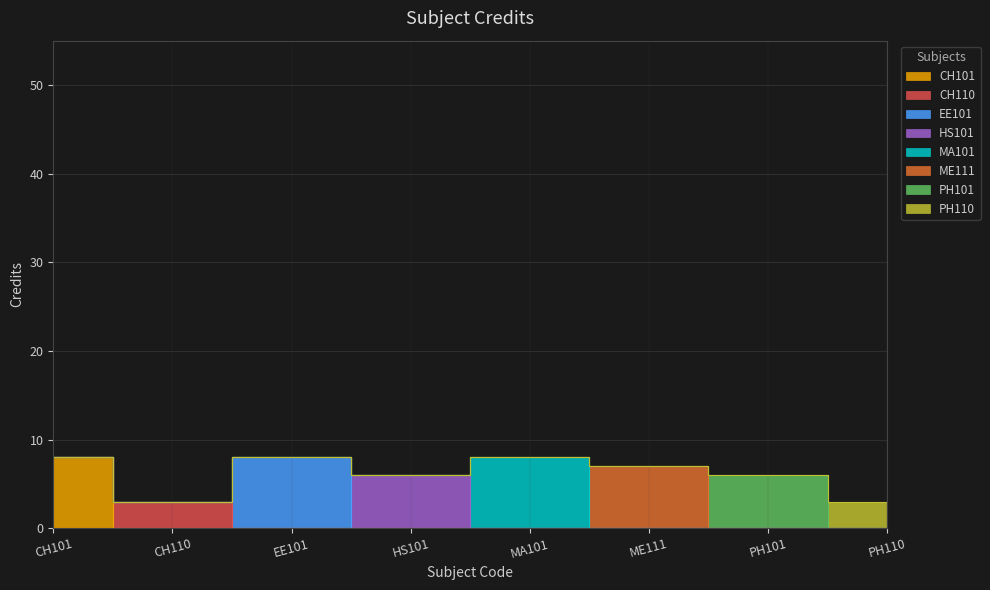

Reading right to left, what are all the values shown in this chart?

3	6	7	8	6	8	3	8